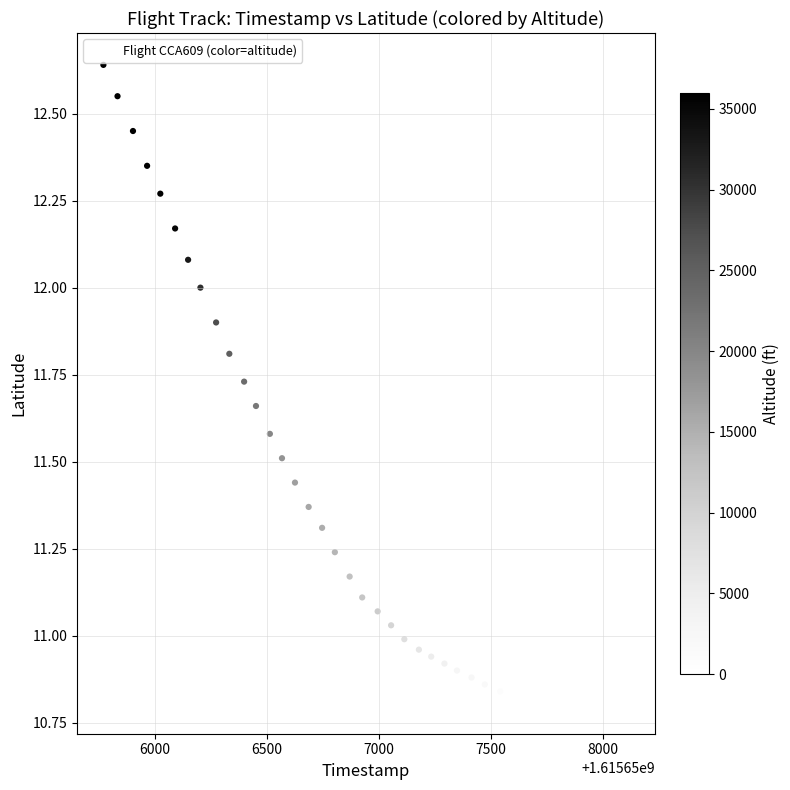

What is the range of Y values (max minus min)?

1.8